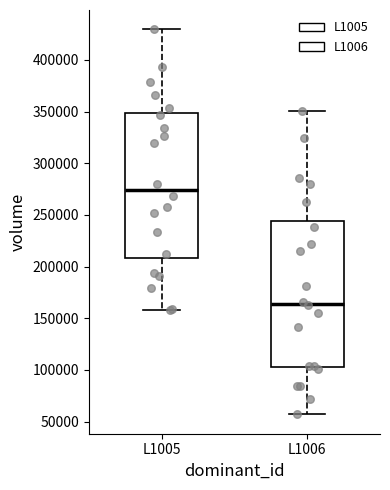

Which box's median line is the highest?

L1005